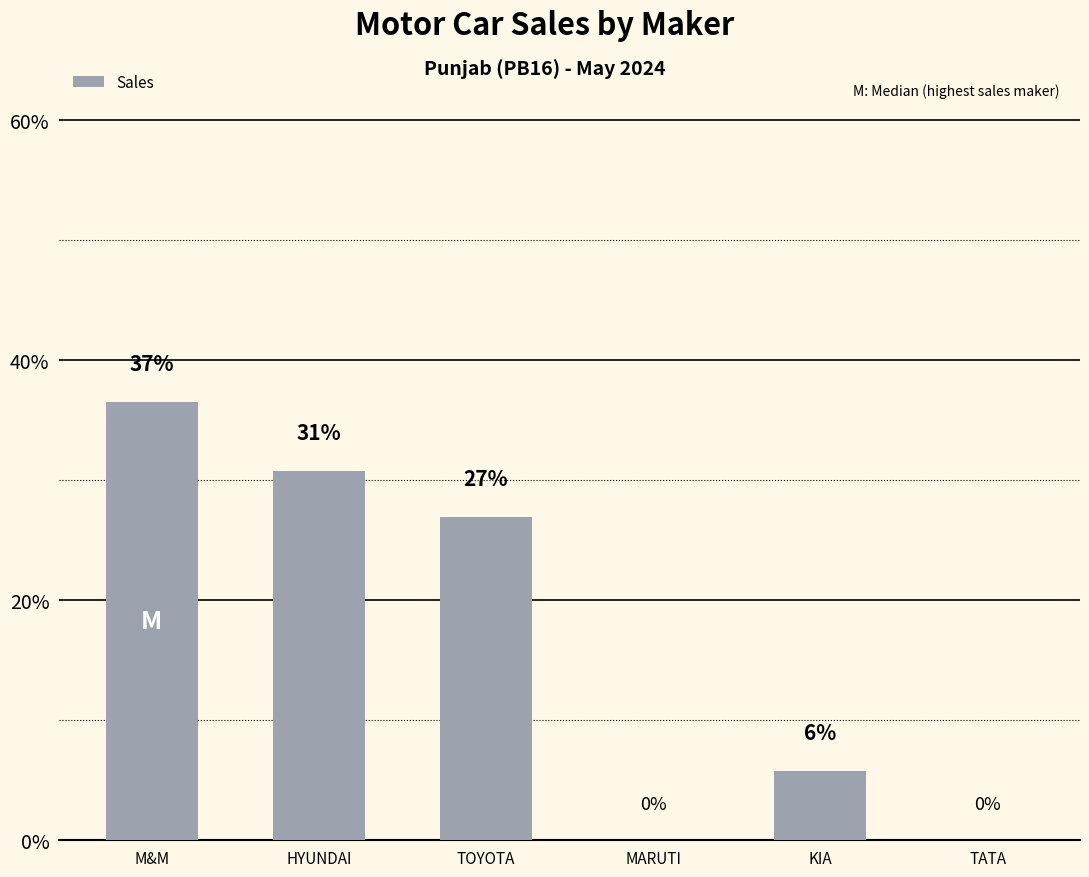

The value at M&M is 25. True or false?

False